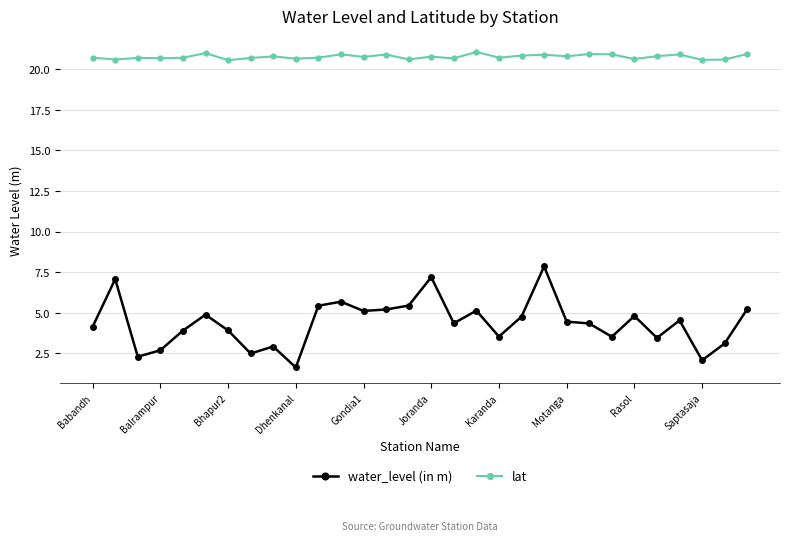

What is the maximum value shown in the chart?

21.1